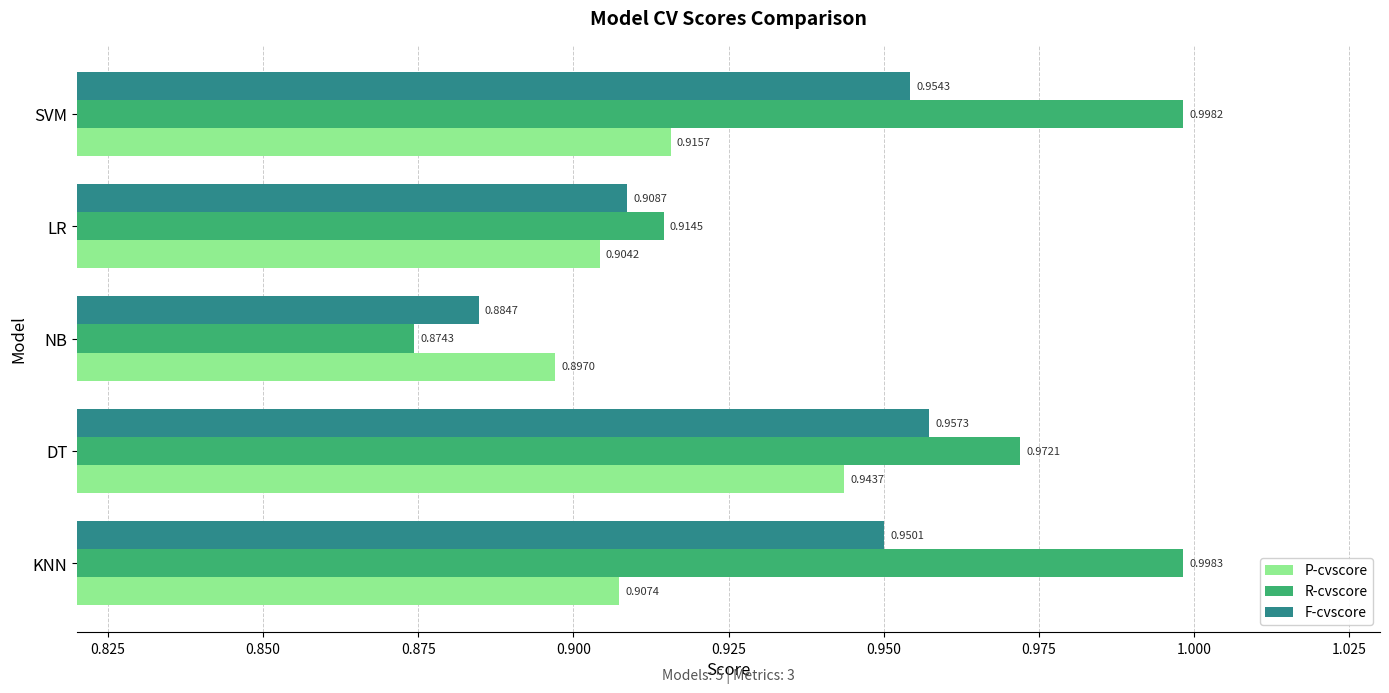

At which category does the chart reach its minimum across all series?

NB